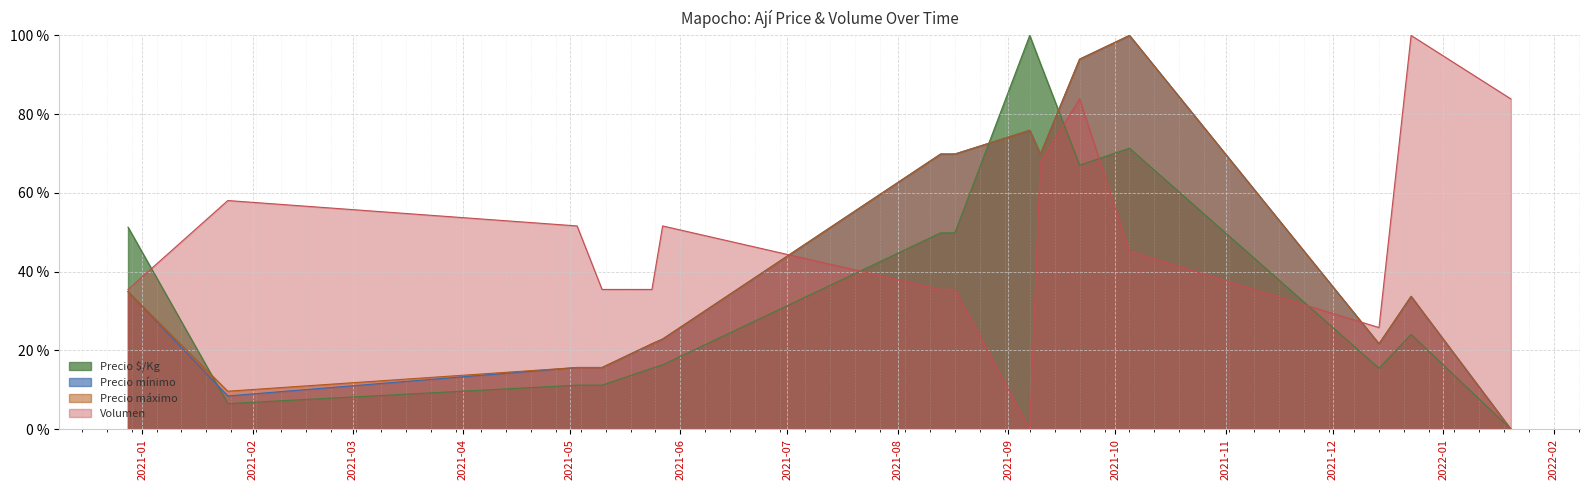

Is the value of Precio mínimo at 2021-09-10 greater than the value of Precio ø/Kg at 2021-08-13?

Yes